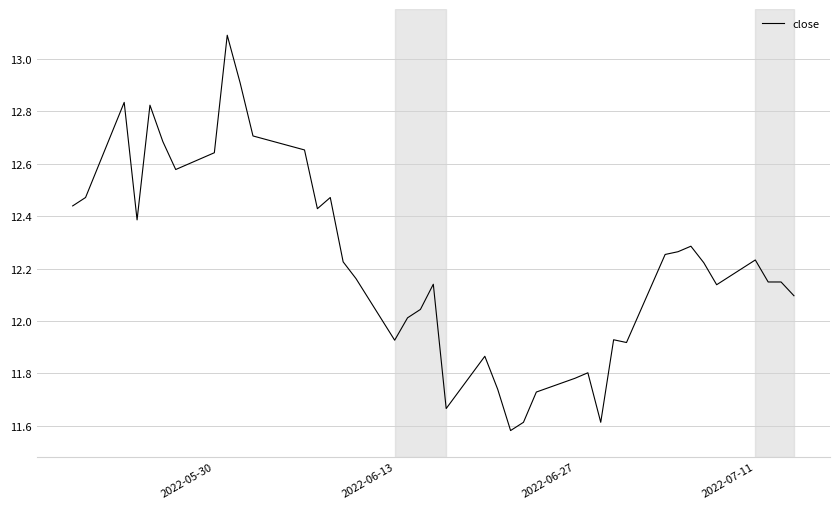

What is the maximum value shown in the chart?

13.1